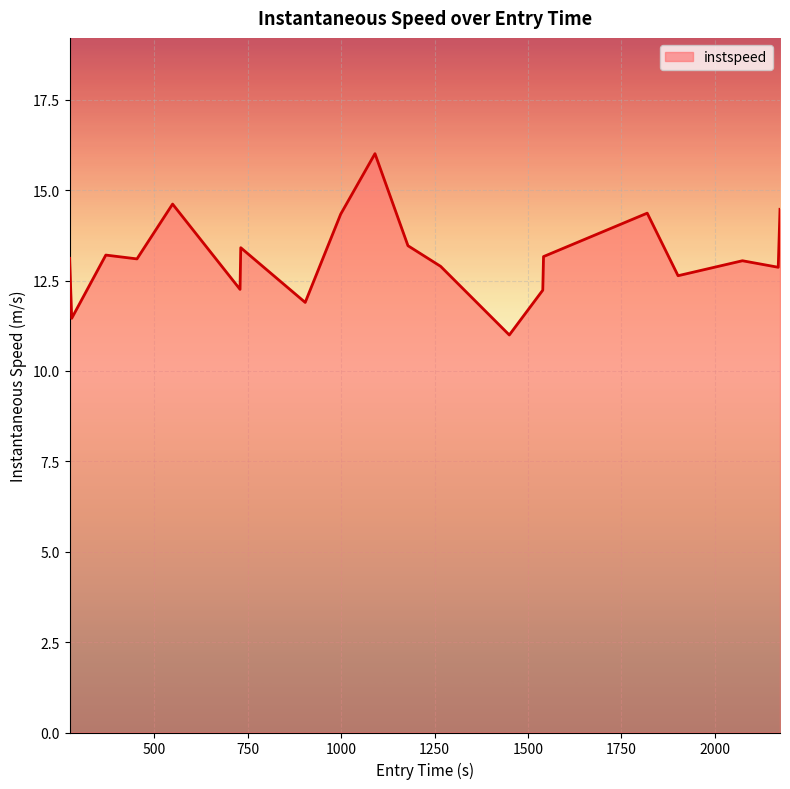

What is the difference between the maximum and minimum values?

5.0